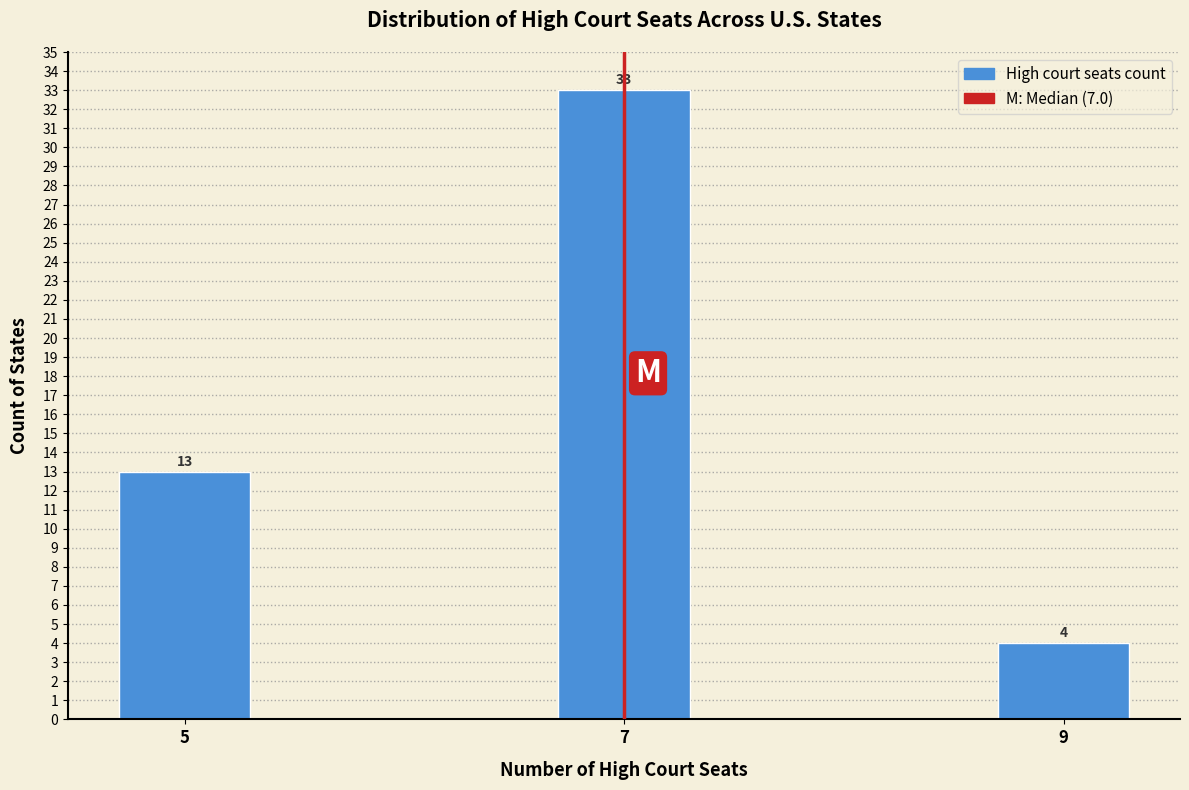

Reading left to right, list all the values displayed in this chart.

13	33	4